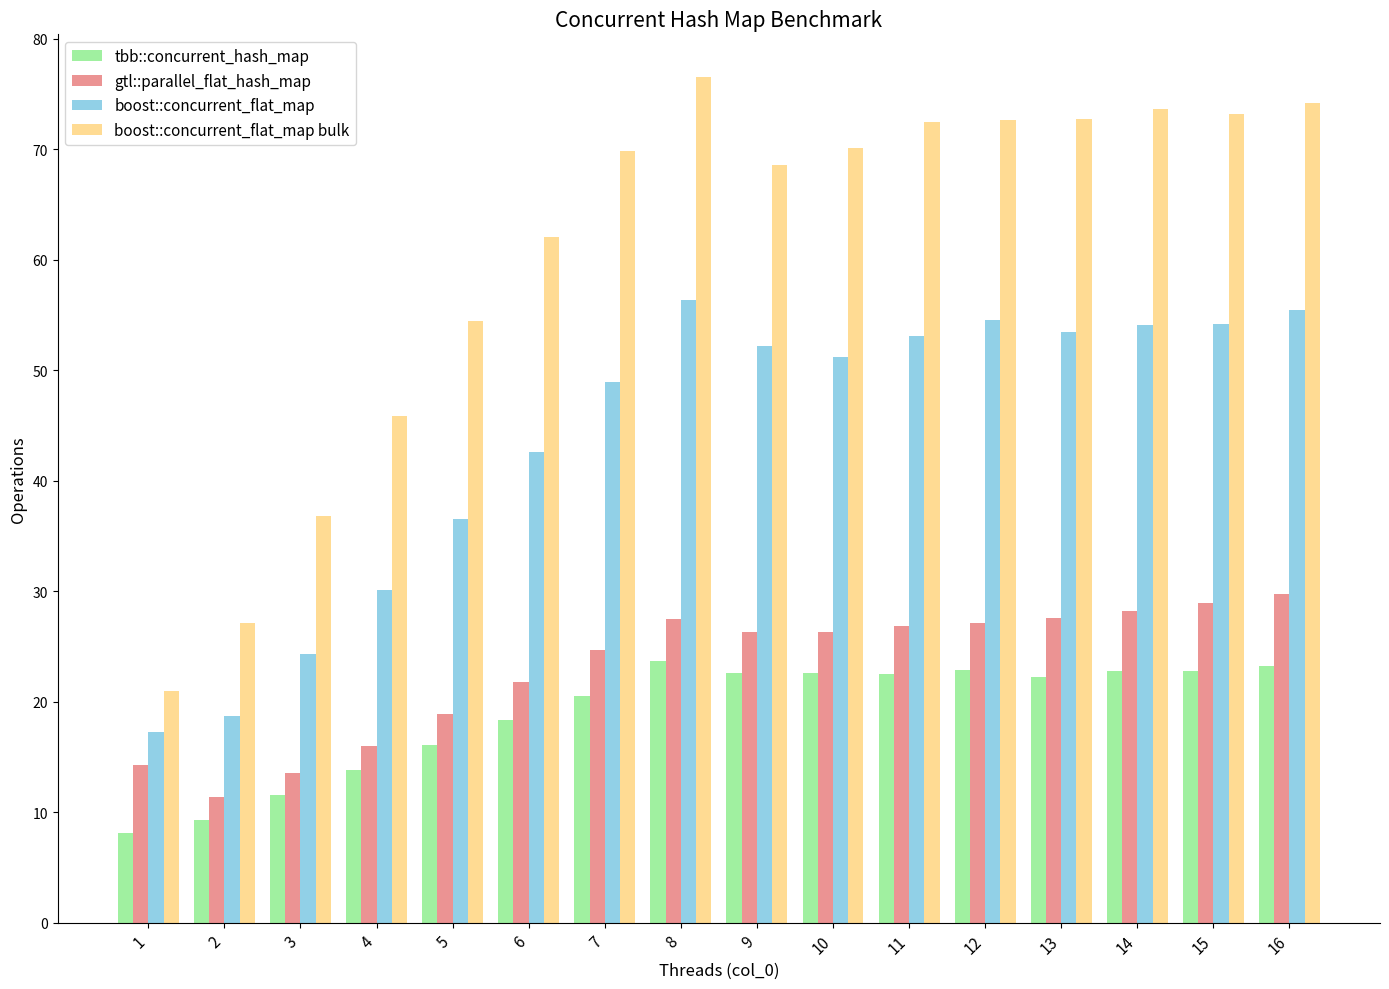

True or false: gtl::parallel_flat_hash_map has a value of 39.3 at 13.

False